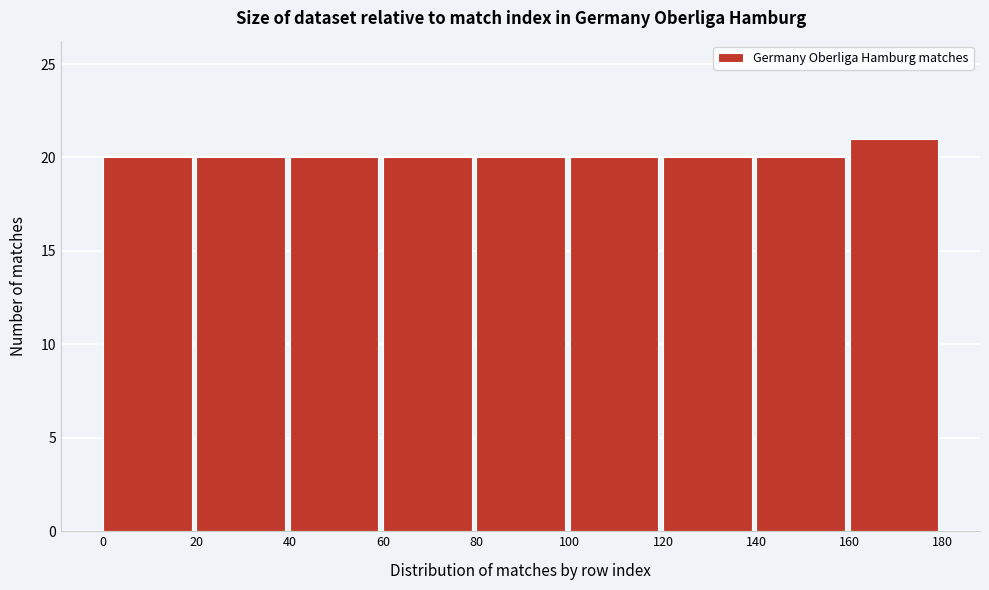

Which range on the x-axis has the tallest bar?

160 to 180